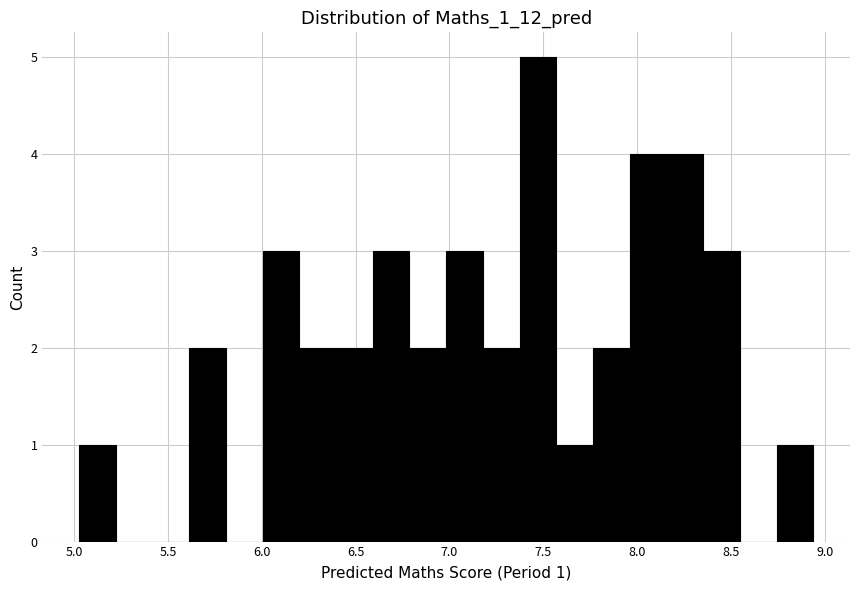

Around what value on the x-axis is the tallest bar? Give the approximate position of its centre, as read against the axis.

7.45